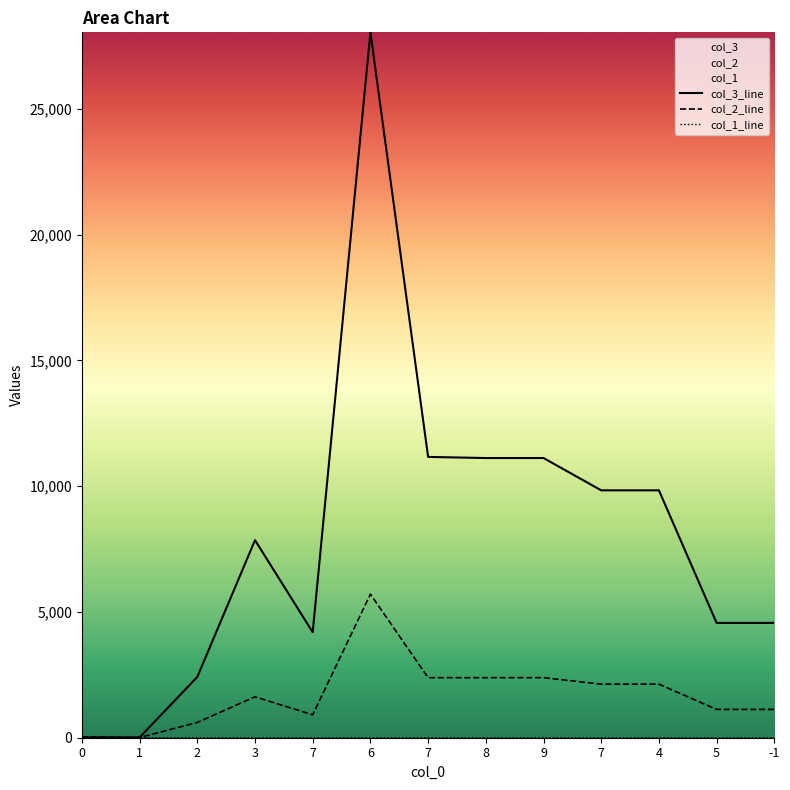

True or false: col_3 and col_1 cross at least once.

False